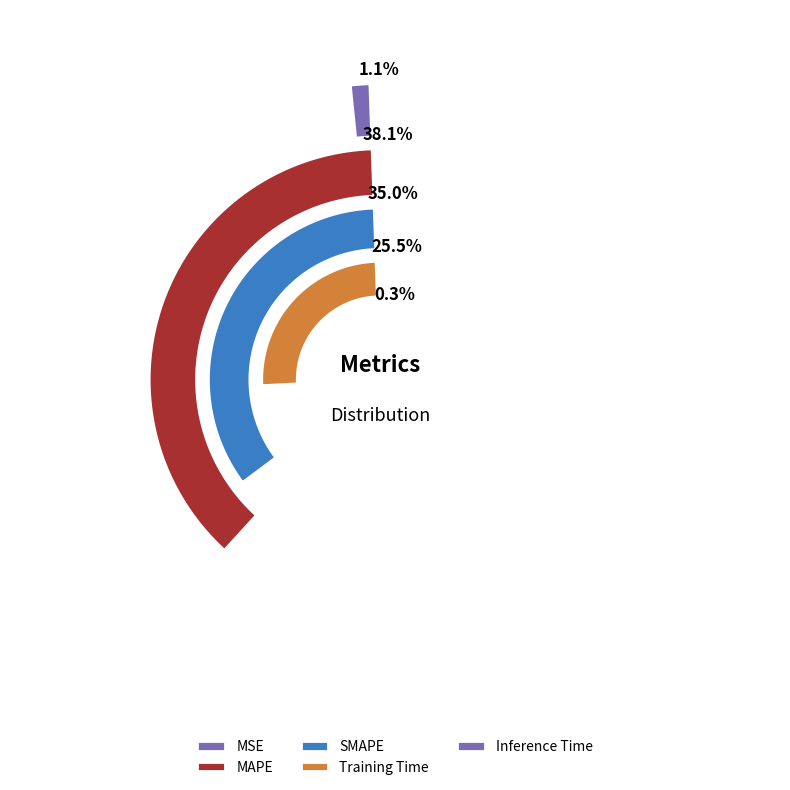

To the nearest percent, what is the difference between the SMAPE and MAPE slice percentages?

3%